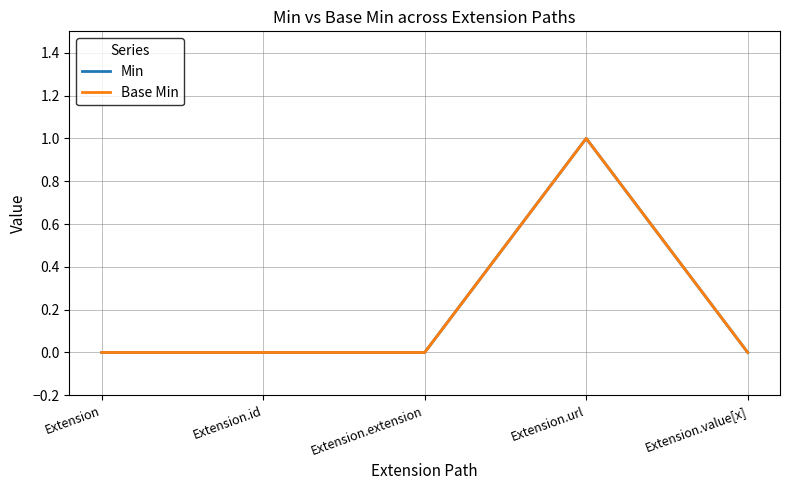

Reading left to right, what are all the values shown in this chart?

Min: 0	0	0	1	0
Base Min: 0	0	0	1	0